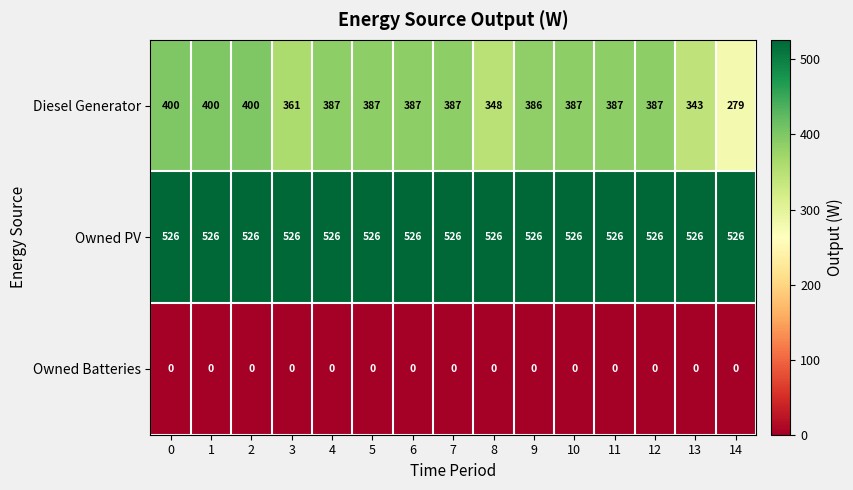

Read the Diesel Generator value at 3, to the nearest 10.

360